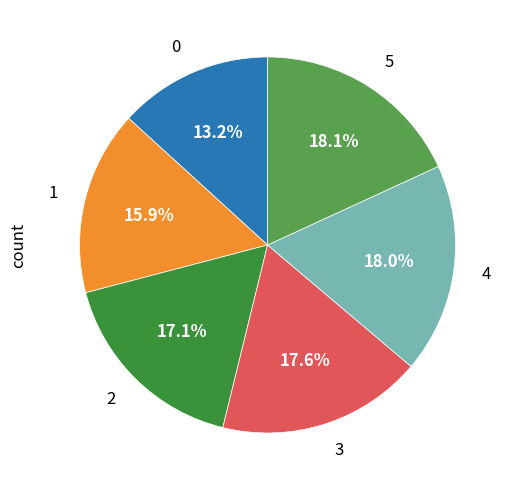

How many slices are in this pie chart?

6